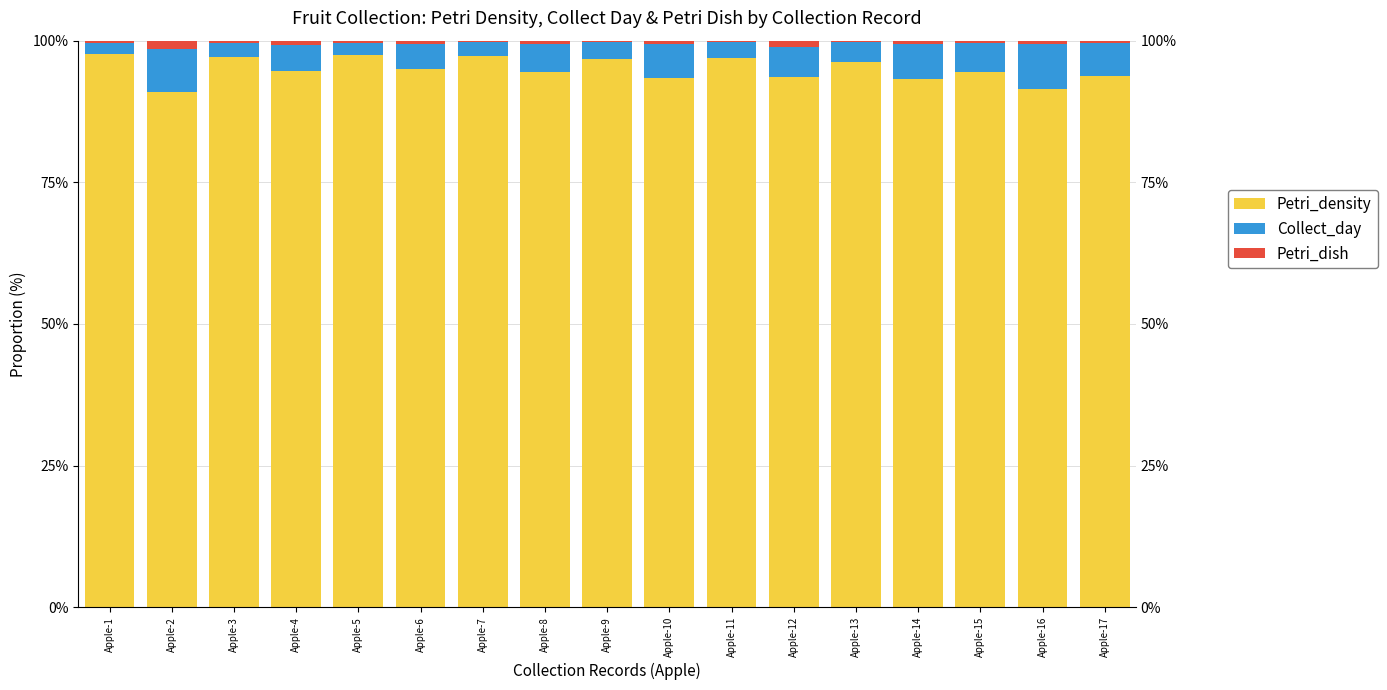

Rank the series by their maximum value, from lowest to highest.

Petri_dish, Collect_day, Petri_density